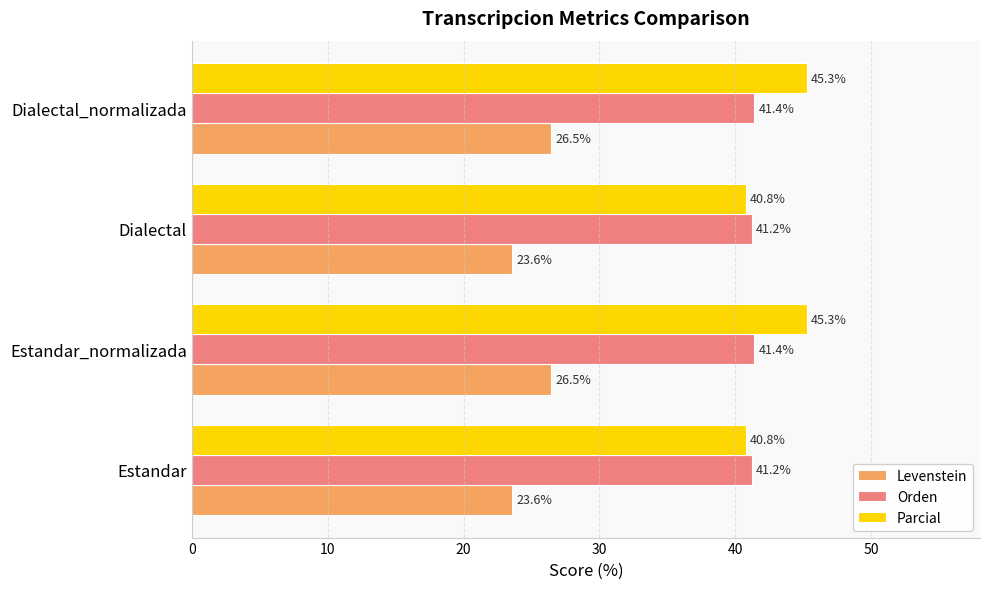

What is the difference between the Parcial values at Estandar and Dialectal_normalizada?

4.5